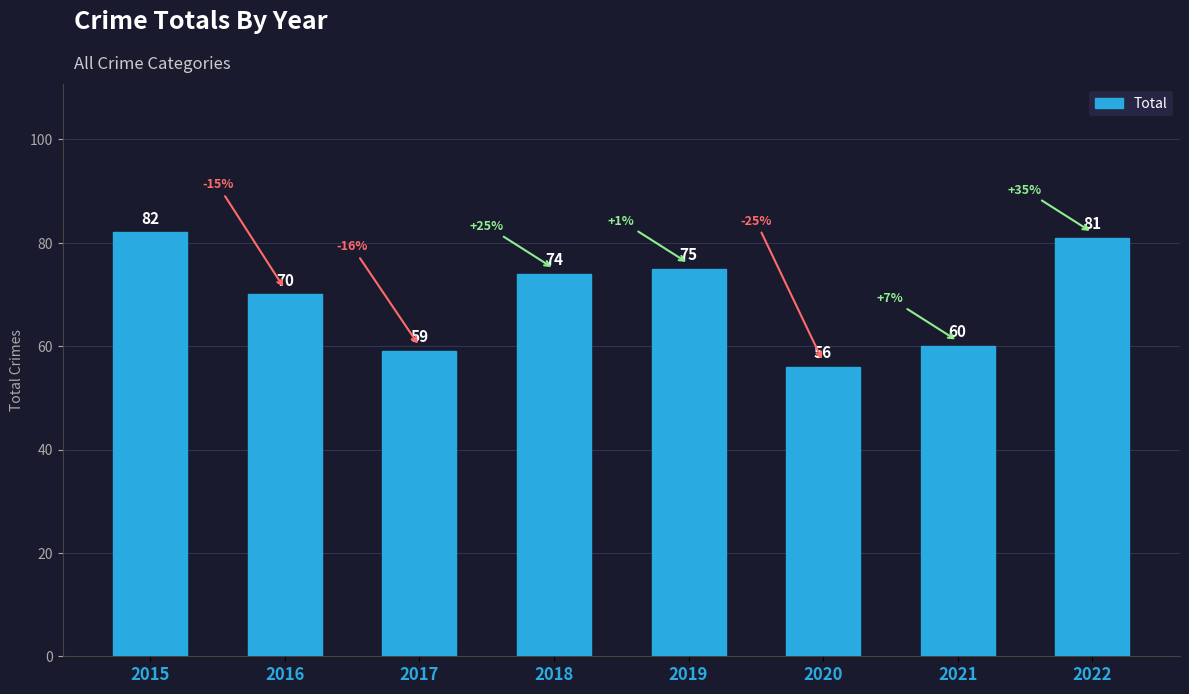

How many bars are there in total?

8